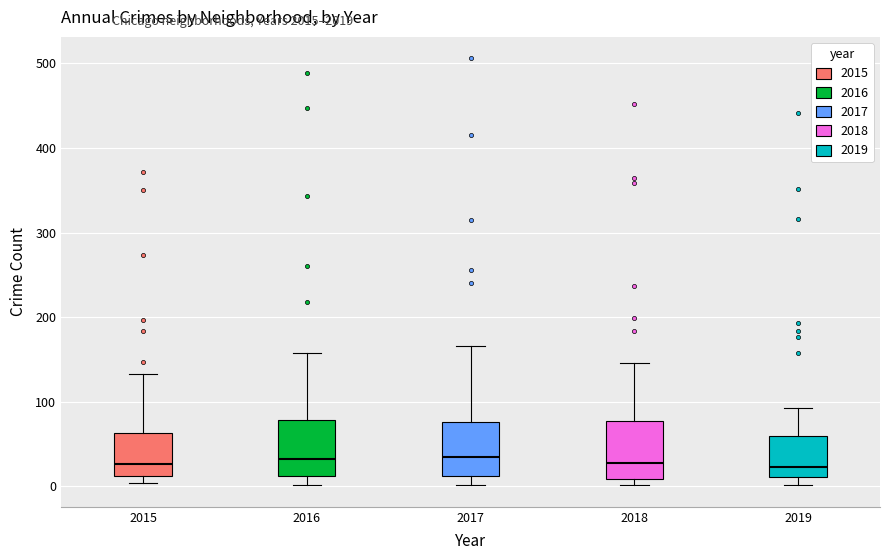

Where is the lower edge of the box at x = 2015 on the y-axis? The values are not printed on the chart, so give them approximately, as read against the axis.

10